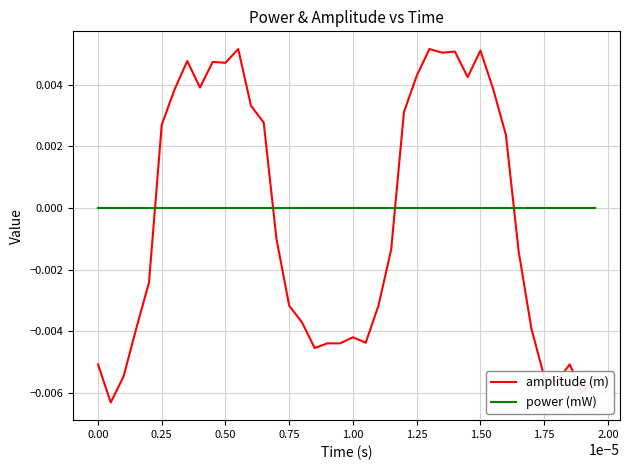

How many times do power (mW) and amplitude (m) cross each other?

4